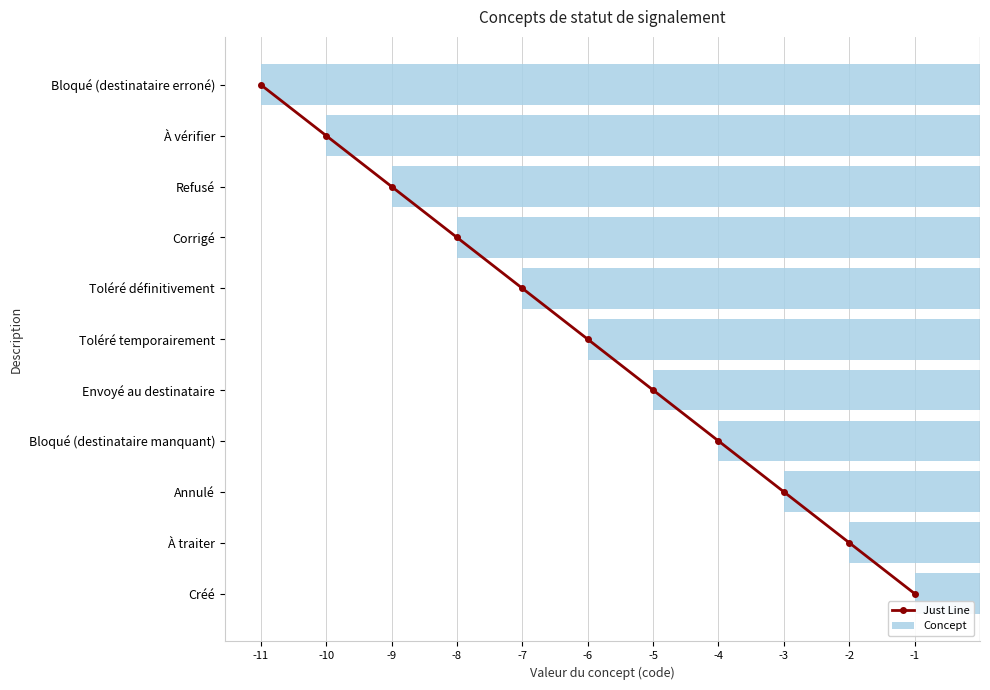

True or false: Concept has a value of -9 at Refusé.

True